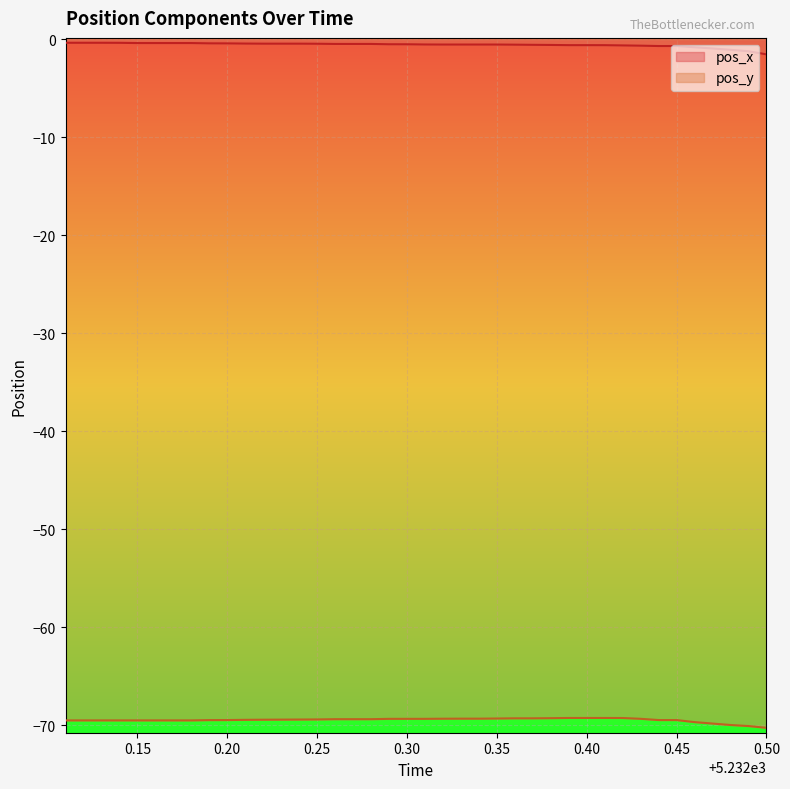

At how many categories does at least one series exceed -51?

40